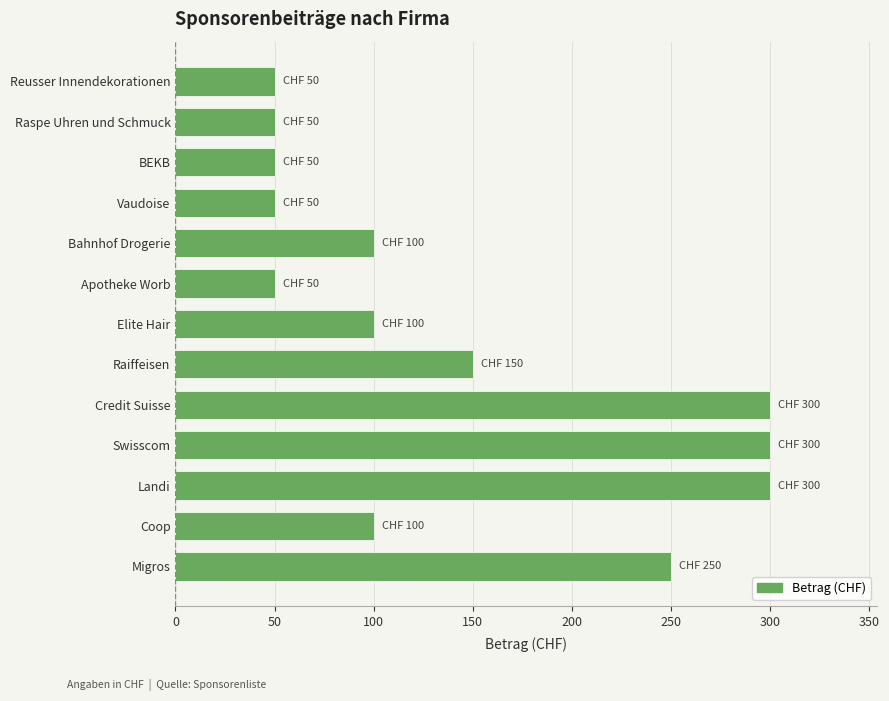

What is the ratio of the value at Swisscom to the value at BEKB?

6.0